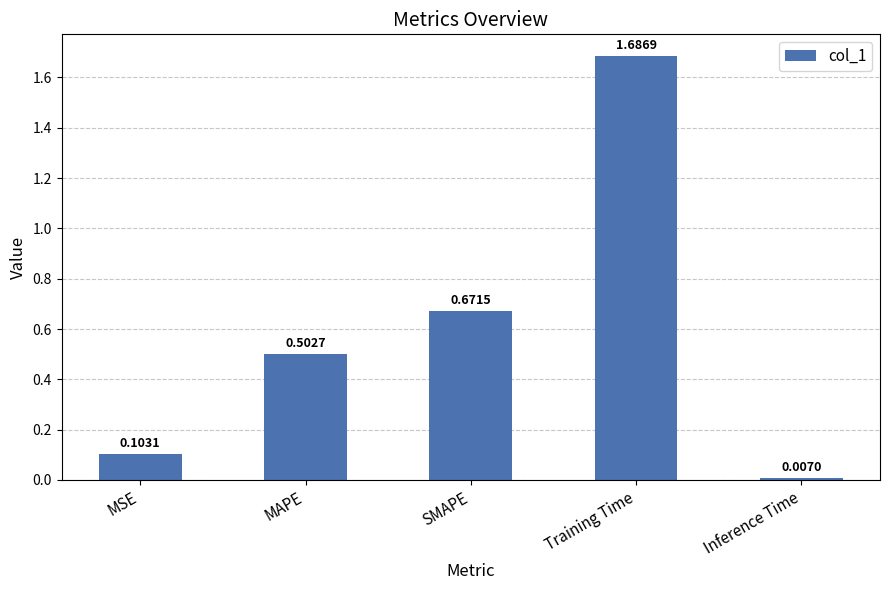

What is the change in value from MAPE to SMAPE?

+0.2